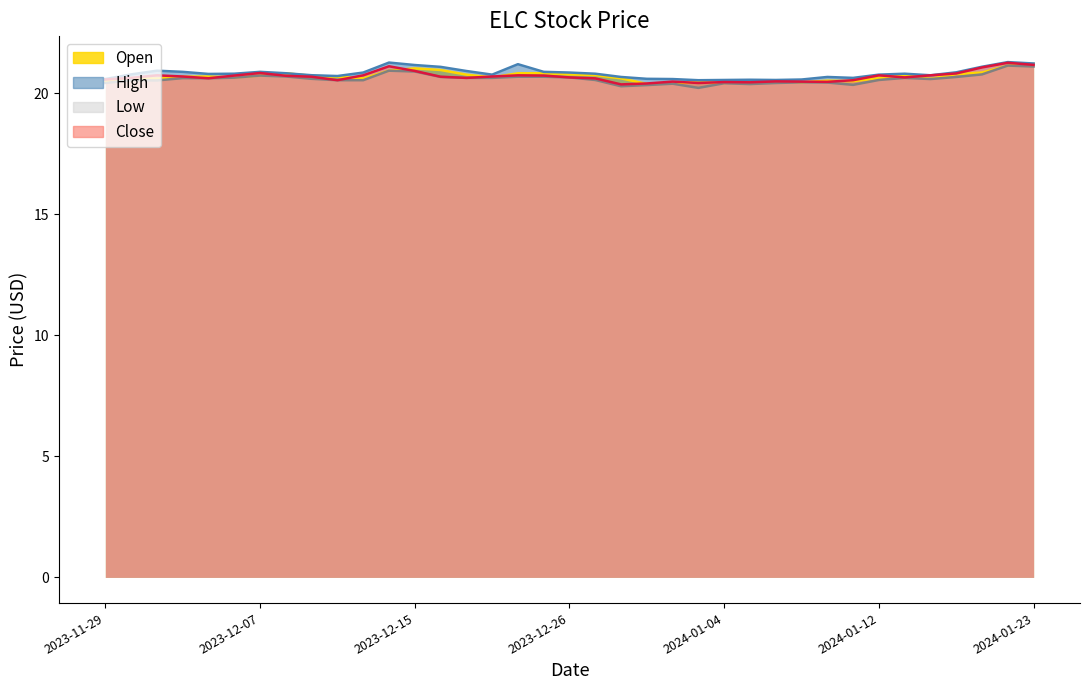

How many interior local peaks does the Low series have?

10